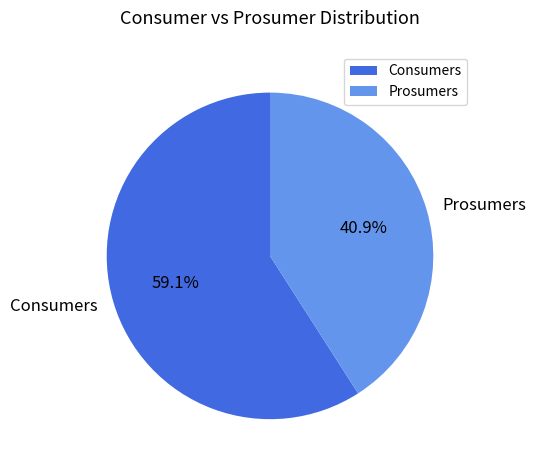

Which slice is the largest?

Consumers